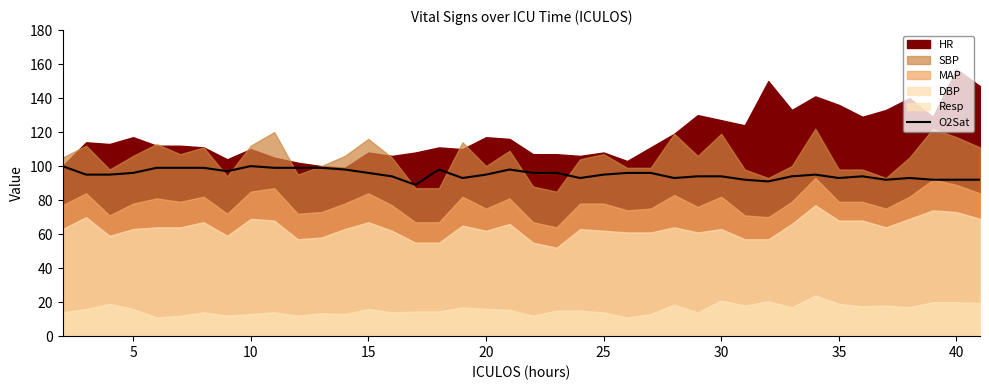

Approximately how many times larger is the value at 24 compared to 28?

1.0